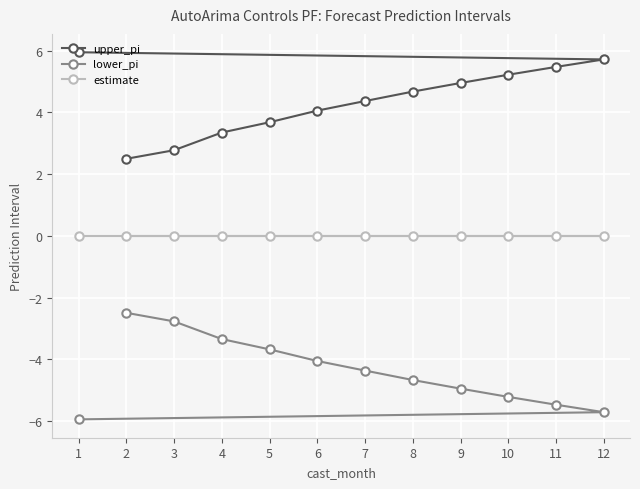

Reading left to right, transcribe all the data shown in this chart.

upper_pi: 1=5.9	2=2.5	3=2.8	4=3.3	5=3.7	6=4.1	7=4.4	8=4.7	9=5.0	10=5.2	11=5.5	12=5.7
lower_pi: 1=-5.9	2=-2.5	3=-2.8	4=-3.3	5=-3.7	6=-4.1	7=-4.4	8=-4.7	9=-5.0	10=-5.2	11=-5.5	12=-5.7
estimate: 1=0.0	2=0.0	3=0.0	4=0.0	5=0.0	6=0.0	7=0.0	8=0.0	9=0.0	10=0.0	11=0.0	12=0.0